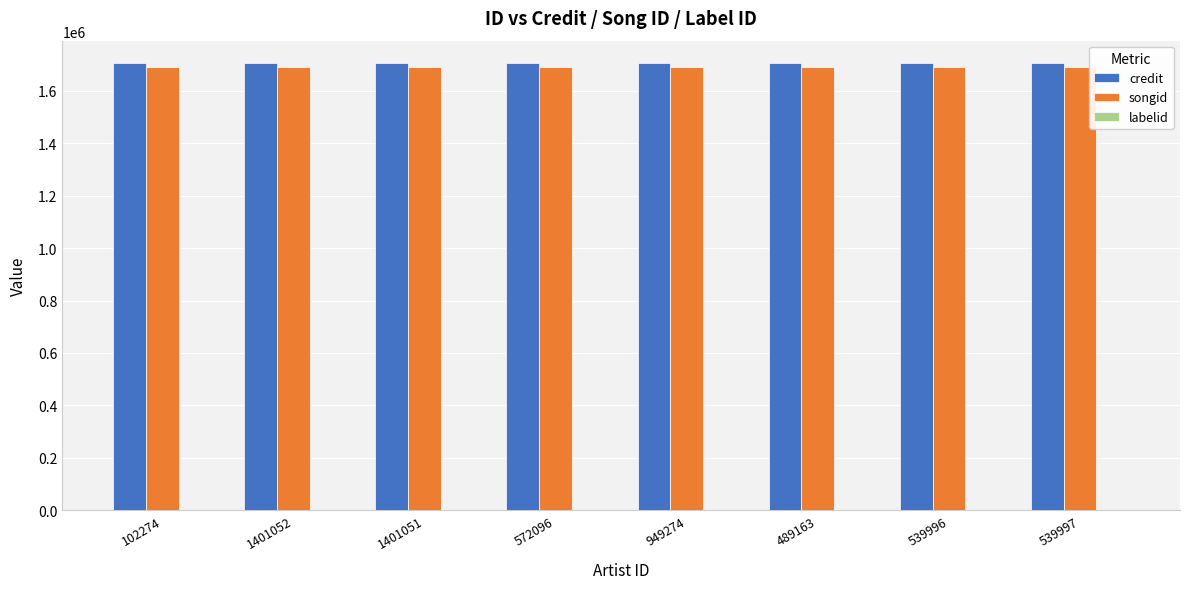

What is the sum of all songid values?

13538720